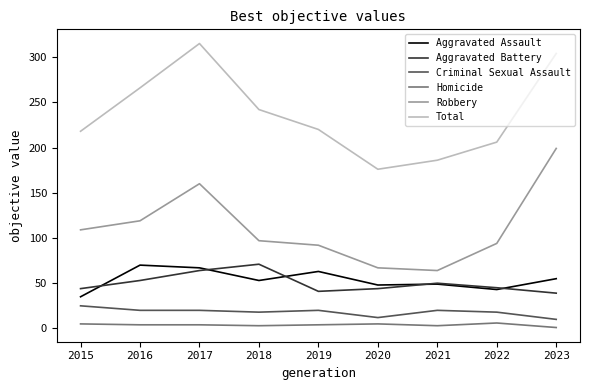

Is this an area chart (filled region under the line)?

No